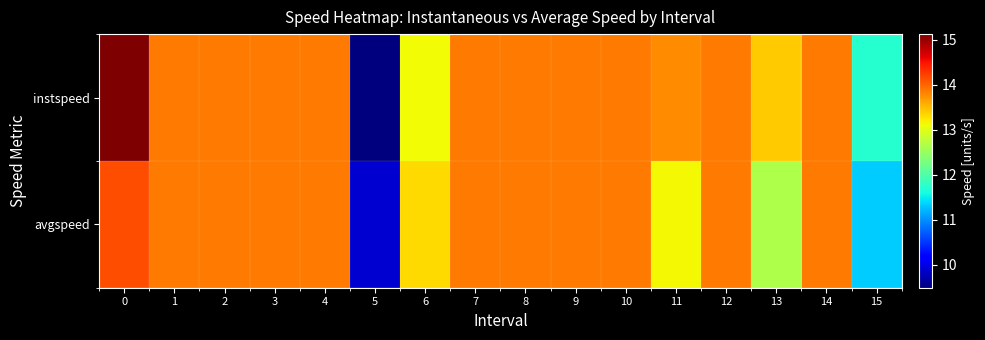

Which series has the largest range (max minus min)?

instspeed